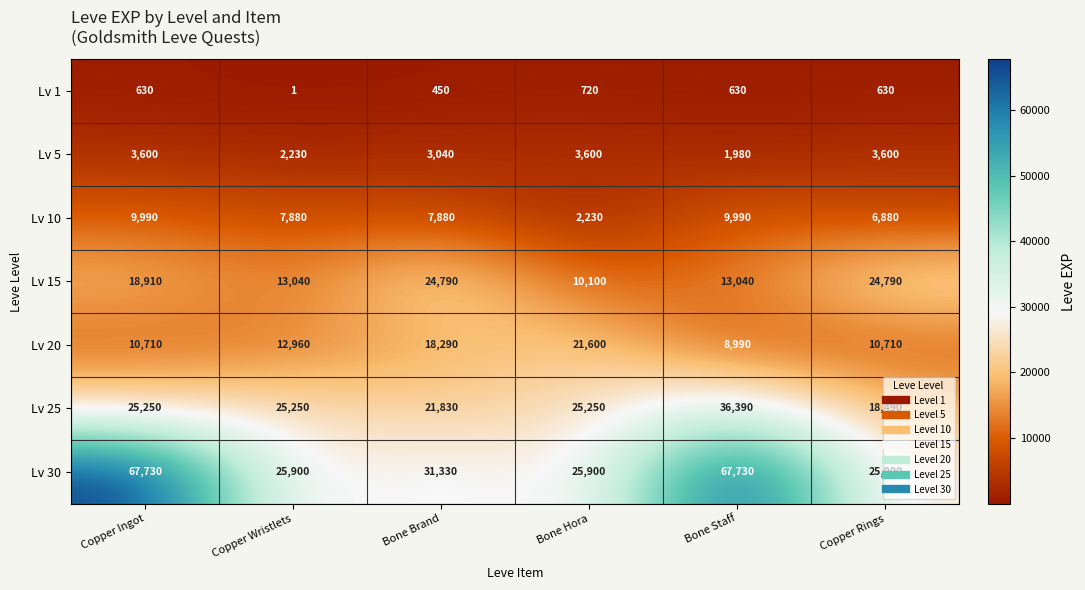

The Lv 1 series shows 1054 at Bone Staff. True or false?

False